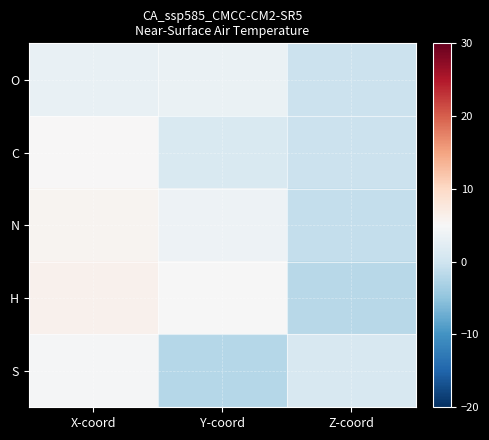

Reading left to right, transcribe all the data shown in this chart.

O: X-coord=3.1	Y-coord=3.4	Z-coord=-0.4
C: X-coord=5.0	Y-coord=1.2	Z-coord=-0.4
N: X-coord=5.7	Y-coord=3.7	Z-coord=-0.9
H: X-coord=6.1	Y-coord=4.9	Z-coord=-1.9
S: X-coord=4.7	Y-coord=-2.0	Z-coord=1.0